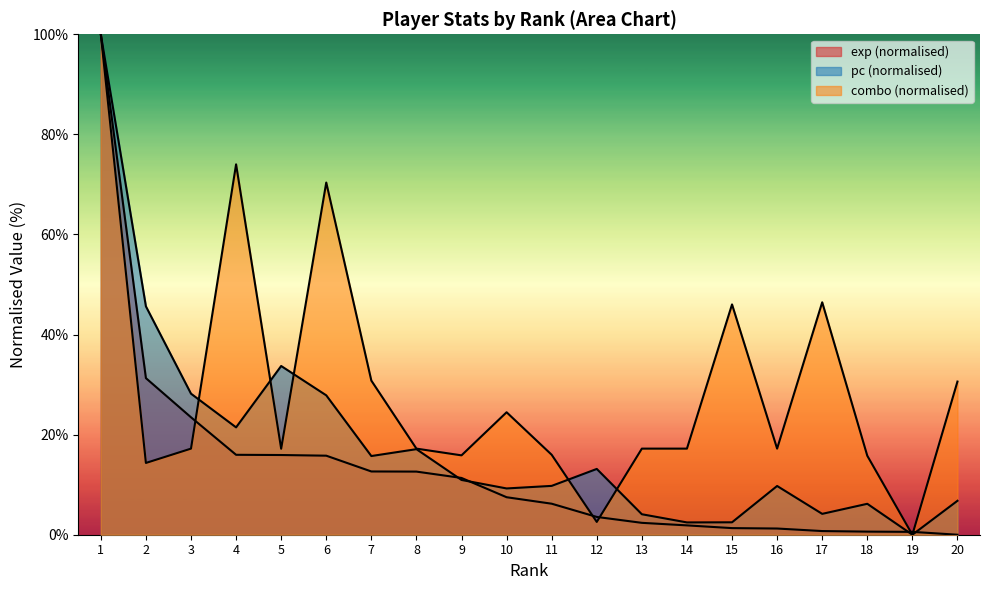

True or false: pc and combo cross at least once.

True